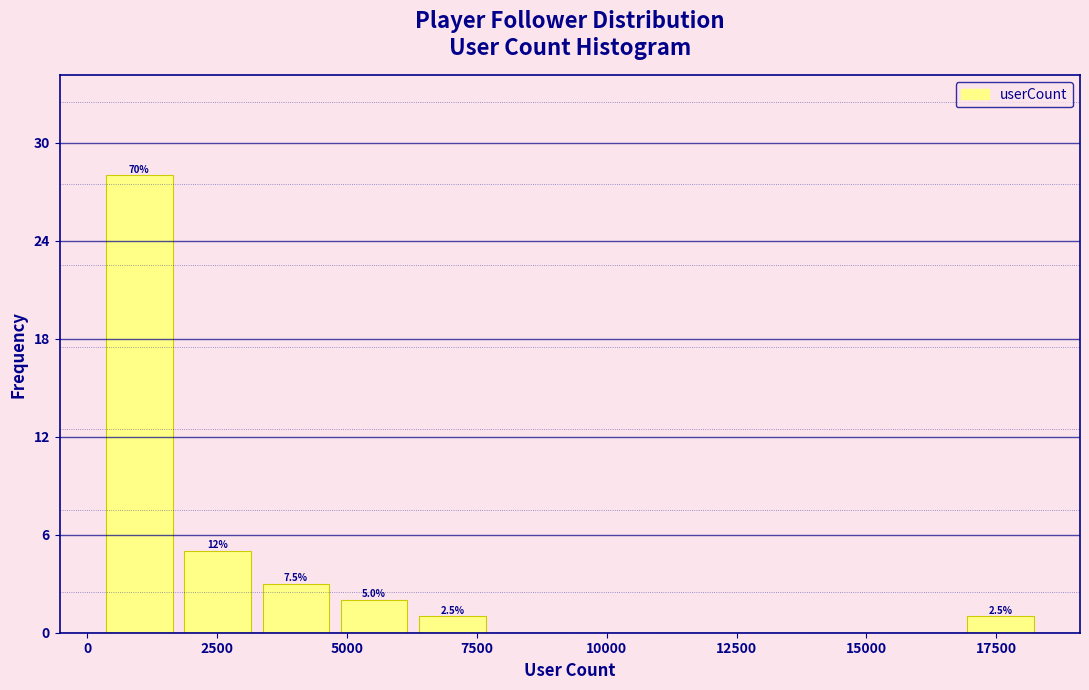

Around what value on the x-axis is the tallest bar? Give the approximate position of its centre, as read against the axis.

1000